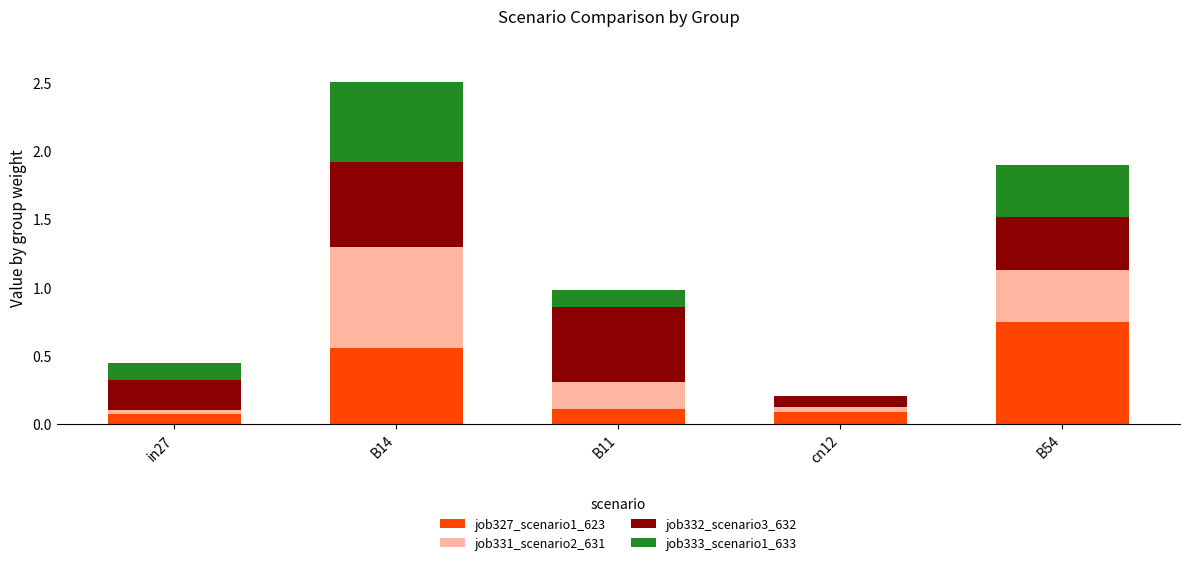

At which category is the sum across all series the highest?

B14